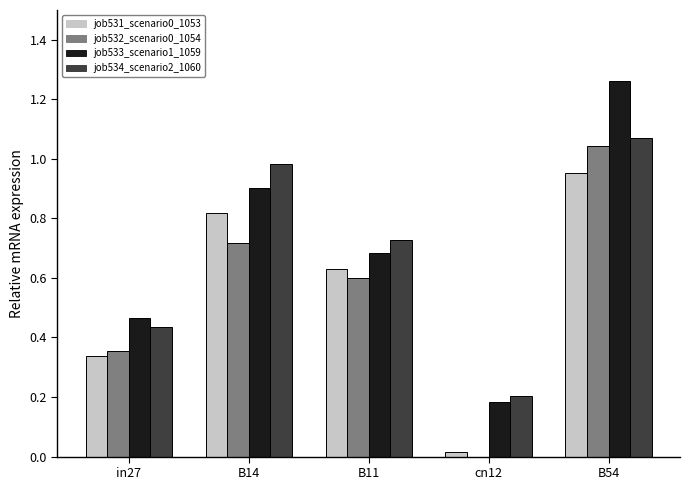

True or false: job532_scenario0_1054 has a value of 1.0 at B14.

False